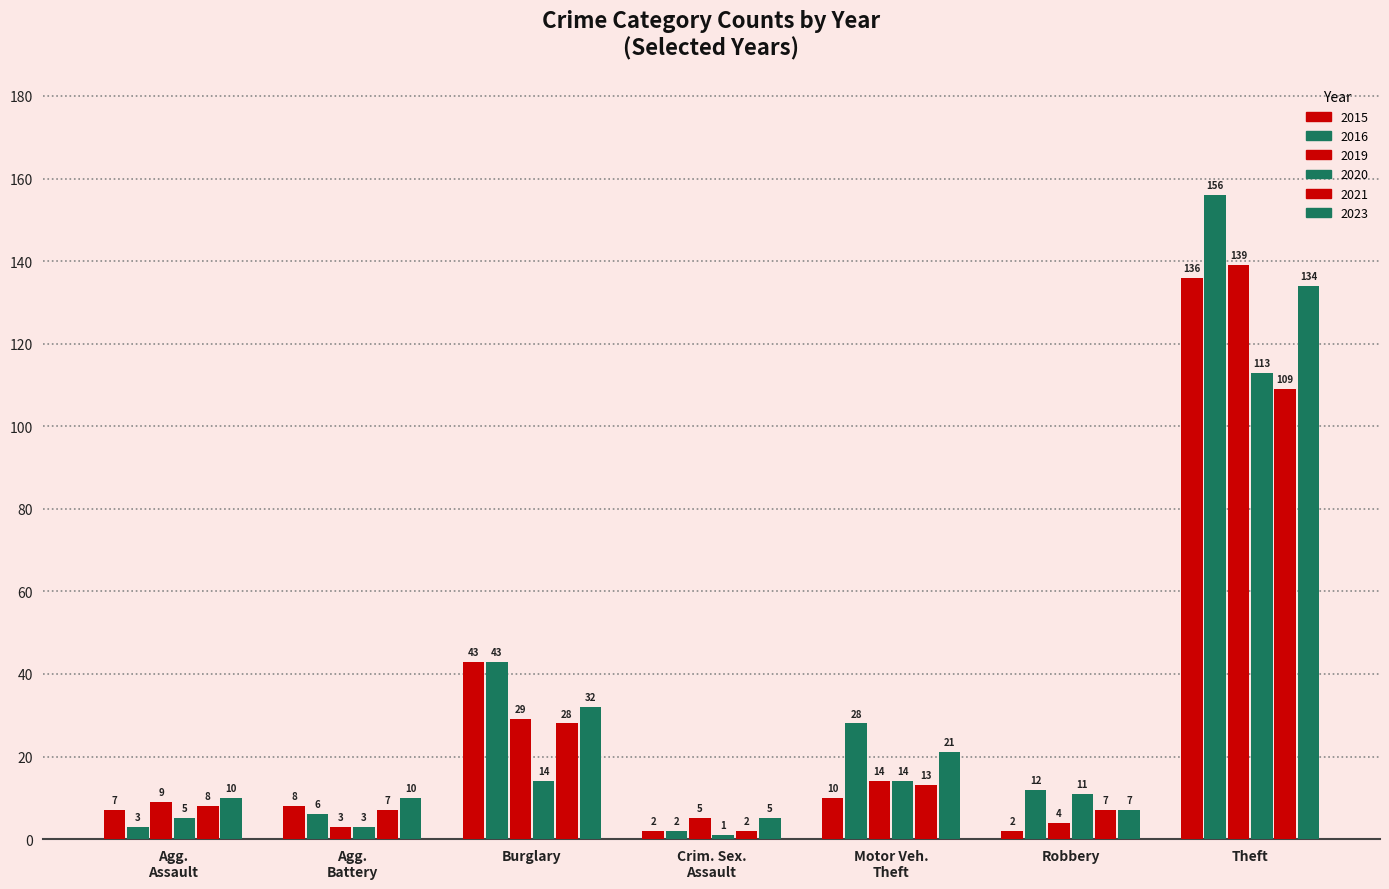

Reading left to right, transcribe all the data shown in this chart.

2015: 7	8	43	2	10	2	136
2016: 3	6	43	2	28	12	156
2019: 9	3	29	5	14	4	139
2020: 5	3	14	1	14	11	113
2021: 8	7	28	2	13	7	109
2023: 10	10	32	5	21	7	134